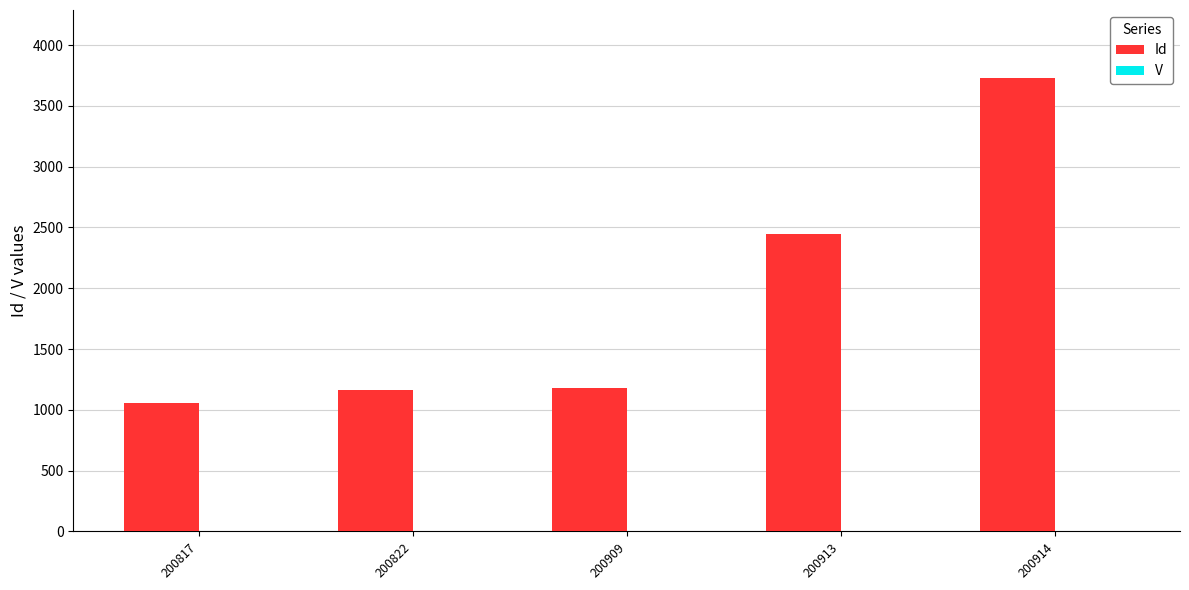

True or false: Id has a value of 1060 at 200817.

True